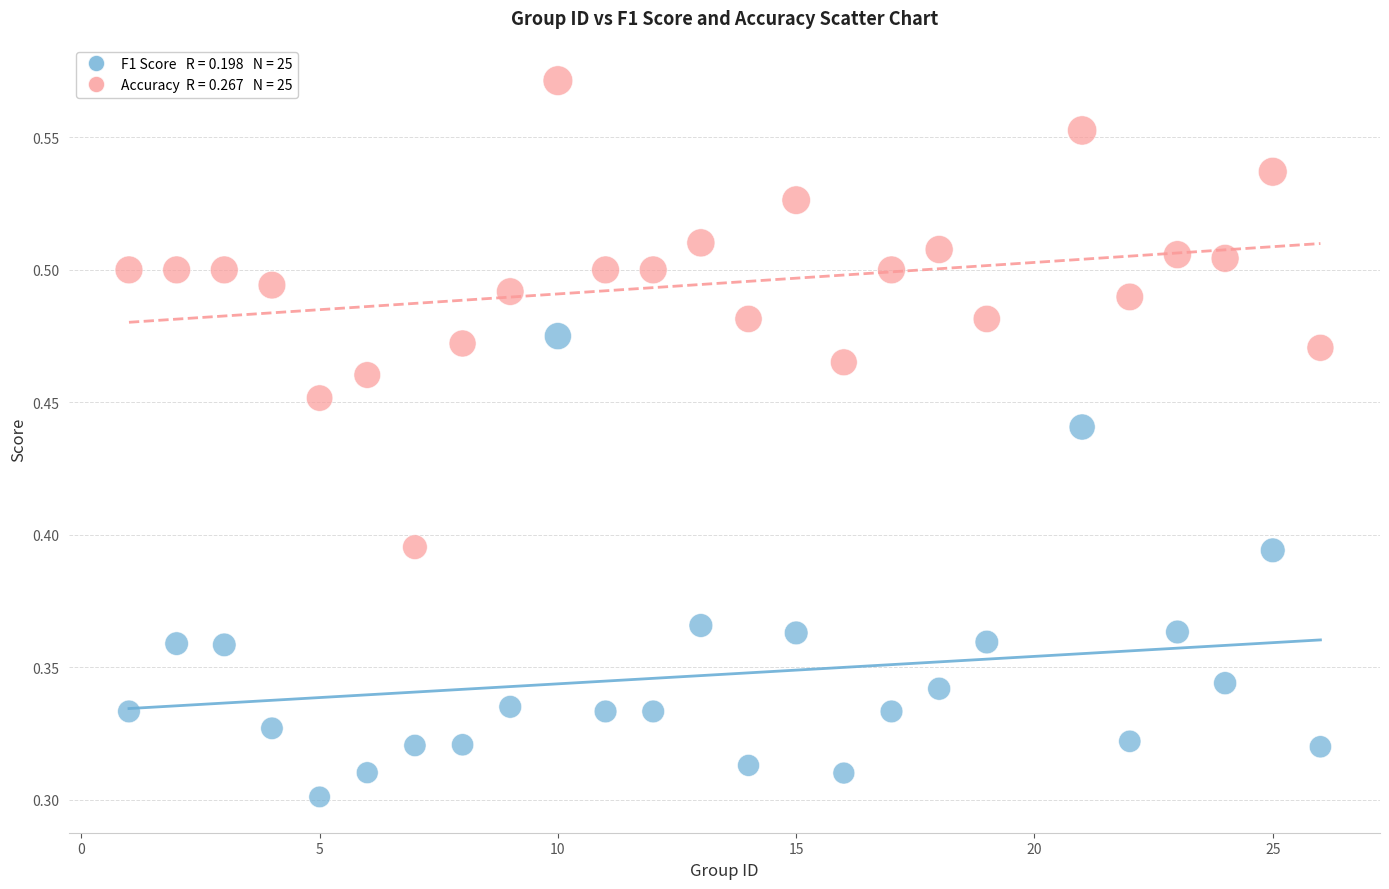

Across all data points, what is the range of X values (max minus min)?

25.0